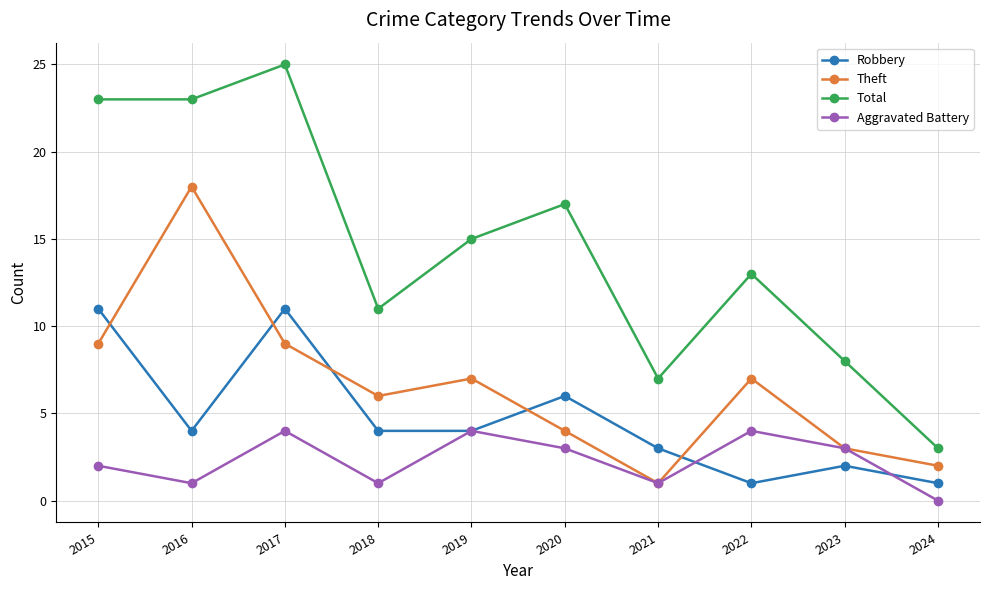

At which category does Theft reach its first local valley?

2018